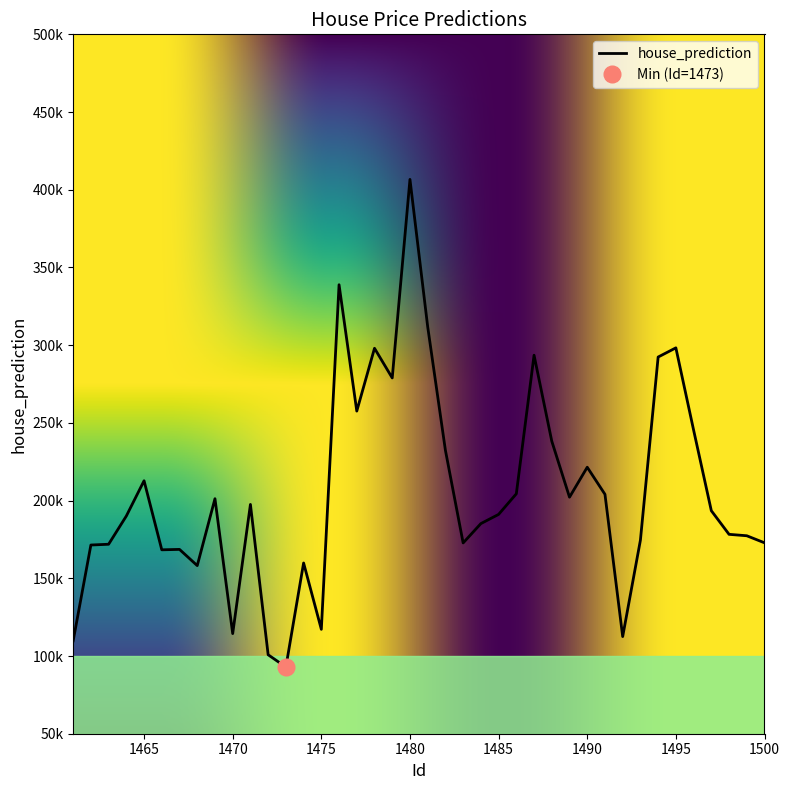

Count the number of values greater than 193493.

20